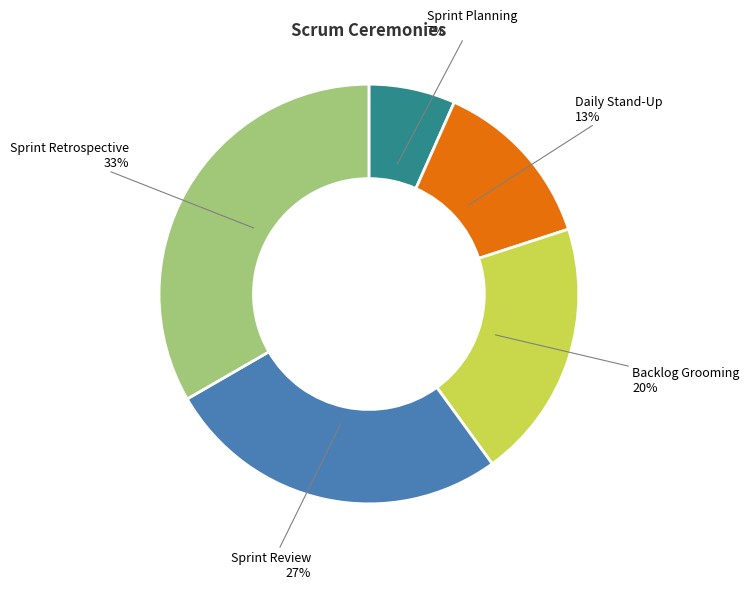

To the nearest percent, what is the average slice percentage?

20%